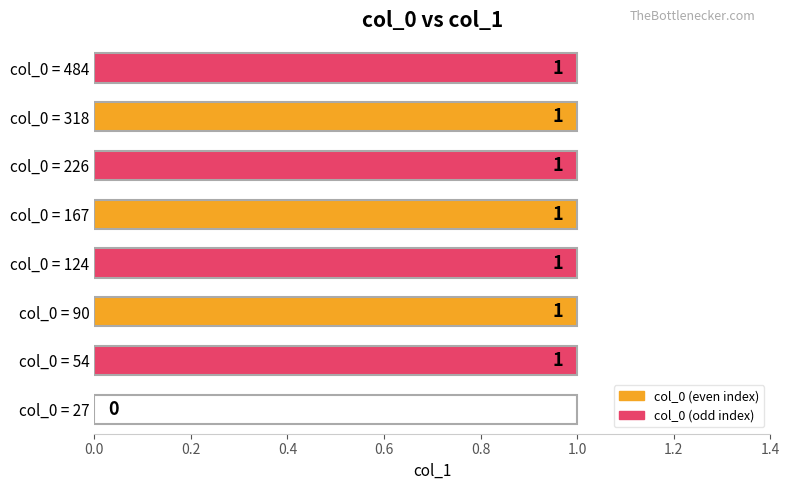

Where is the data nearest to the value 0?

col_0 = 27